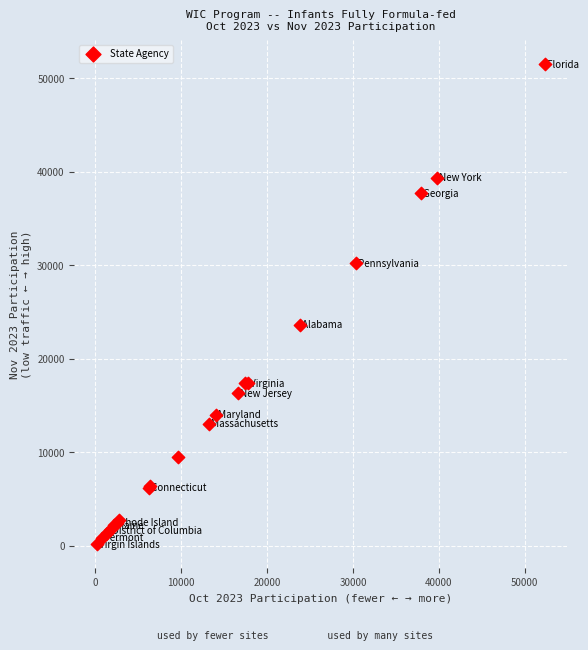

What Y value in the scatter plot is closest to 25837?

23634